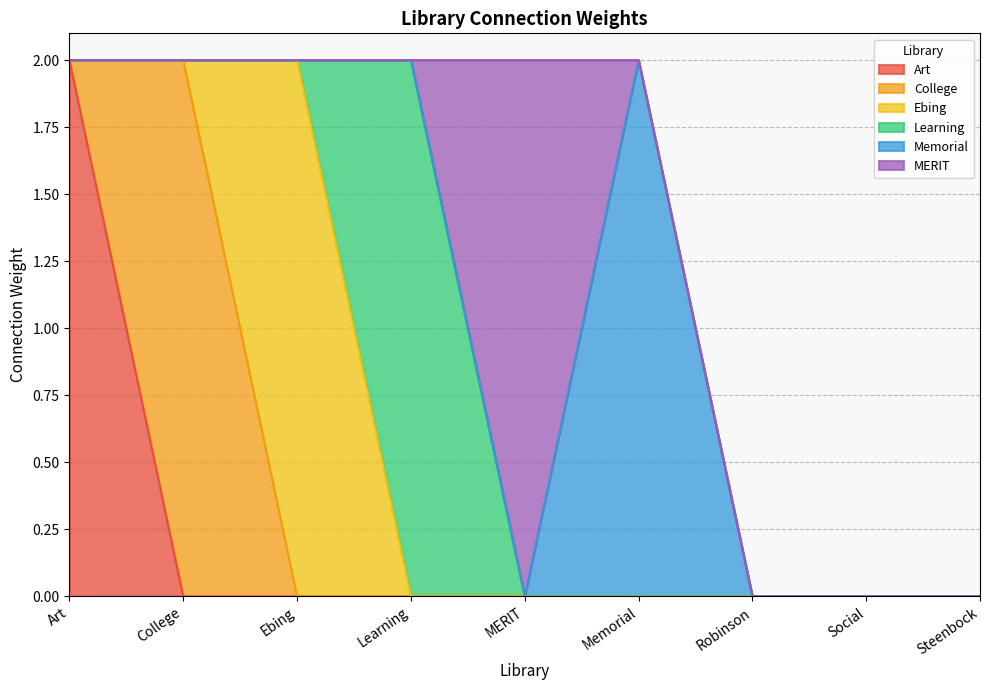

Where is MERIT nearest to the value 1?

Art